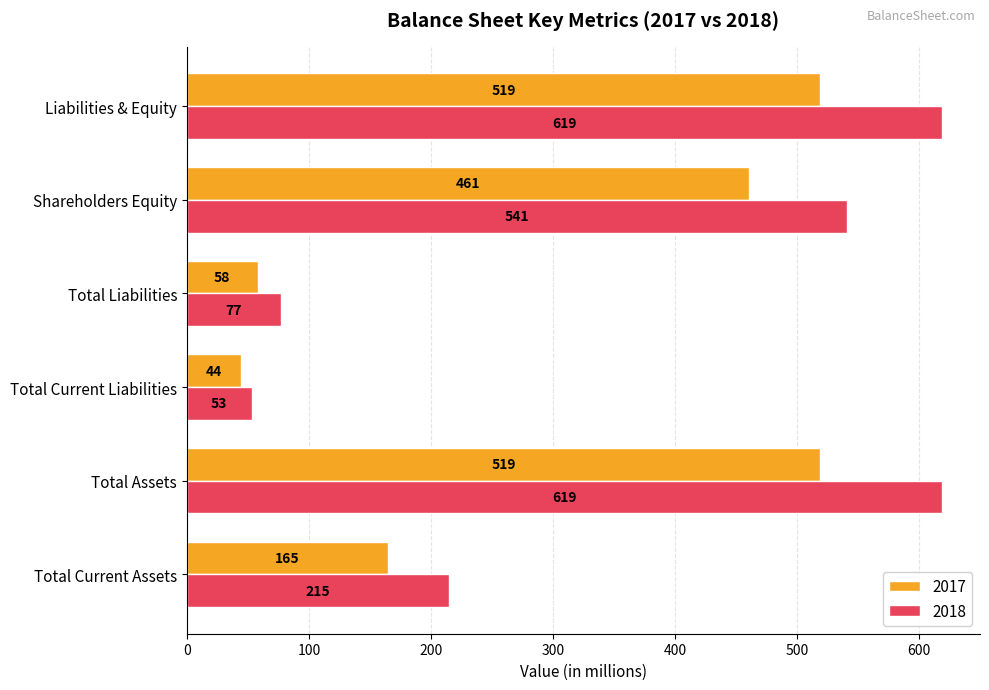

What is the sum of all 2017 values?

1766